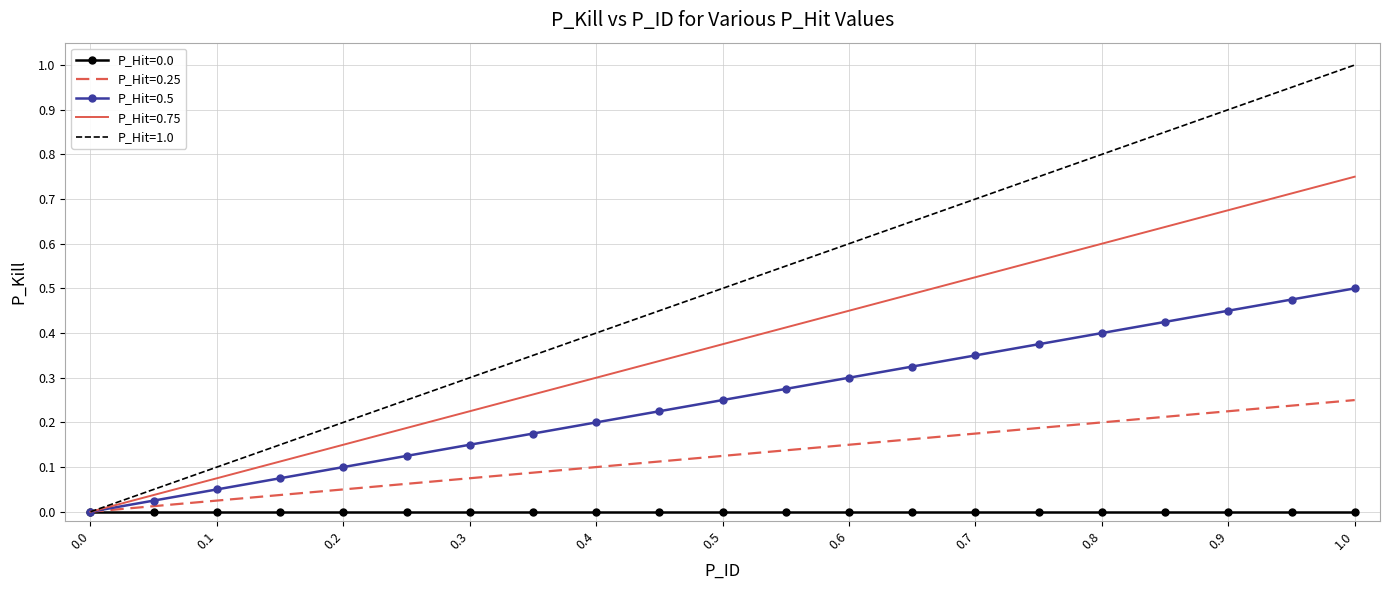

Which series has the widest spread of values?

P_Hit=1.0